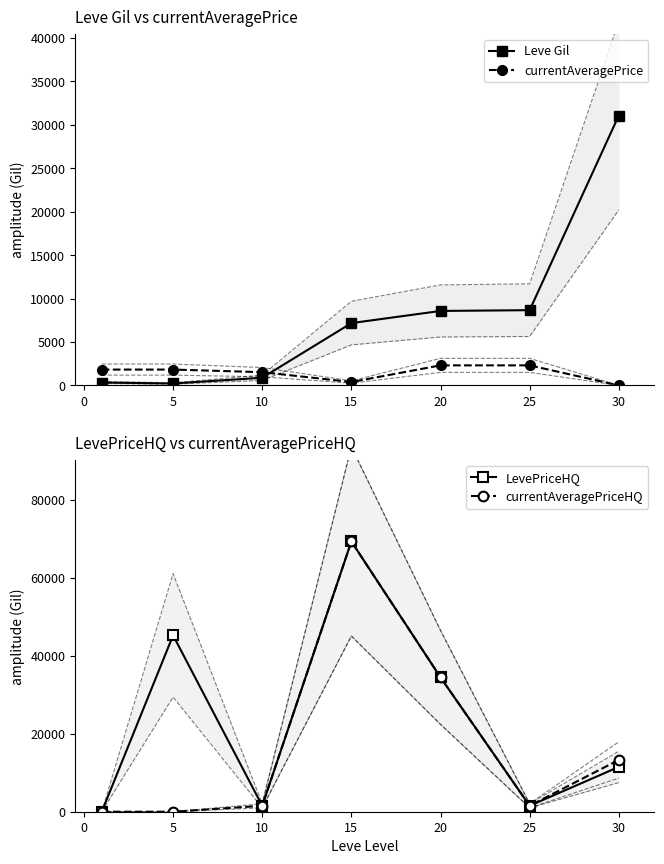

True or false: Leve Gil and currentAveragePrice cross at least once.

True